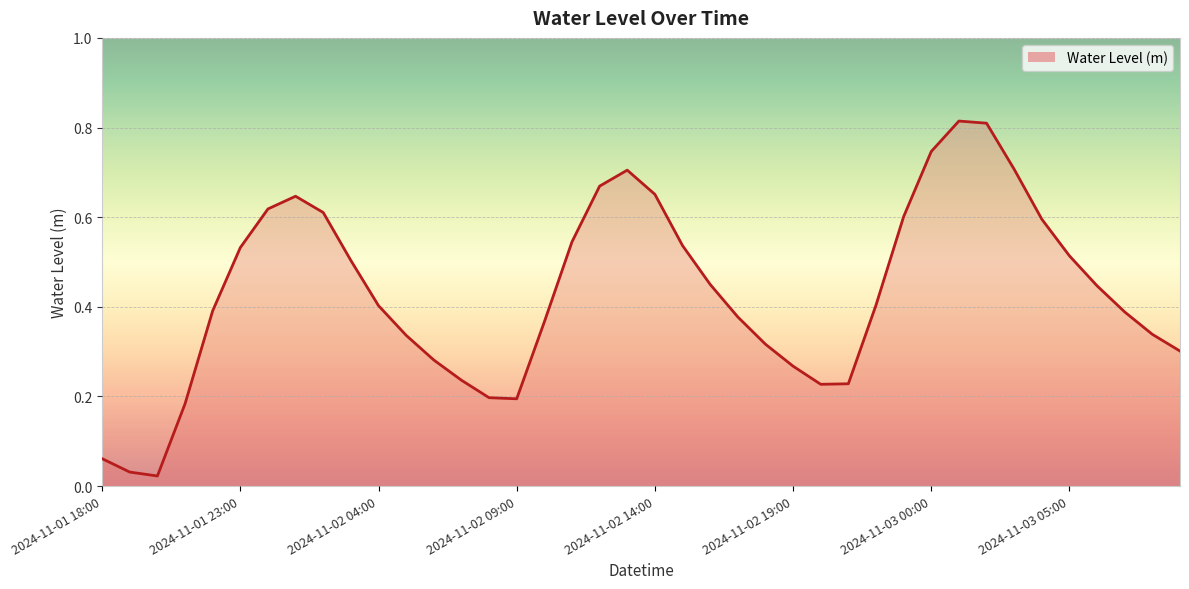

Rank the categories by value from highest to lowest.

2024-11-03 01:00, 2024-11-03 02:00, 2024-11-03 00:00, 2024-11-03 03:00, 2024-11-02 13:00, 2024-11-02 12:00, 2024-11-02 14:00, 2024-11-02 01:00, 2024-11-02 00:00, 2024-11-02 02:00, 2024-11-02 23:00, 2024-11-03 04:00, 2024-11-02 11:00, 2024-11-02 15:00, 2024-11-01 23:00, 2024-11-03 05:00, 2024-11-02 03:00, 2024-11-02 16:00, 2024-11-03 06:00, 2024-11-02 22:00, 2024-11-02 04:00, 2024-11-01 22:00, 2024-11-03 07:00, 2024-11-02 17:00, 2024-11-02 10:00, 2024-11-03 08:00, 2024-11-02 05:00, 2024-11-02 18:00, 2024-11-03 09:00, 2024-11-02 06:00, 2024-11-02 19:00, 2024-11-02 07:00, 2024-11-02 21:00, 2024-11-02 20:00, 2024-11-02 08:00, 2024-11-02 09:00, 2024-11-01 21:00, 2024-11-01 18:00, 2024-11-01 19:00, 2024-11-01 20:00